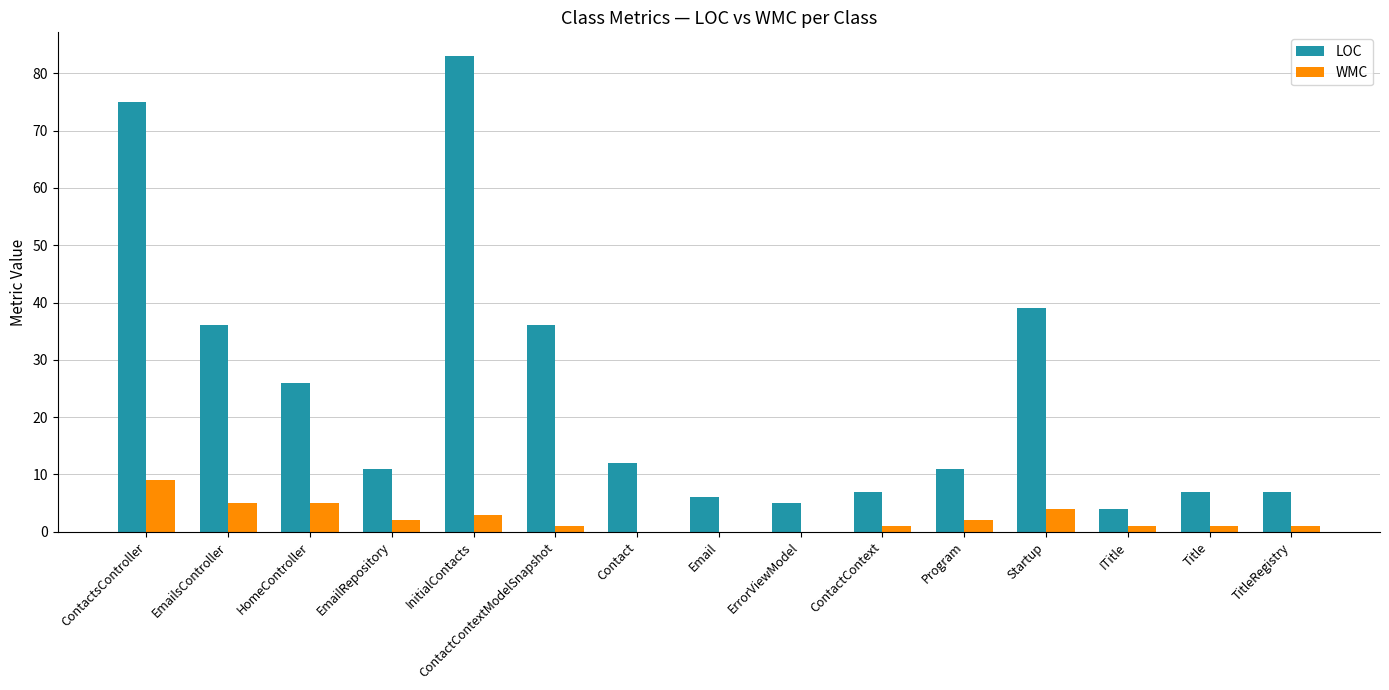

The value of LOC at EmailsController is 9. True or false?

False